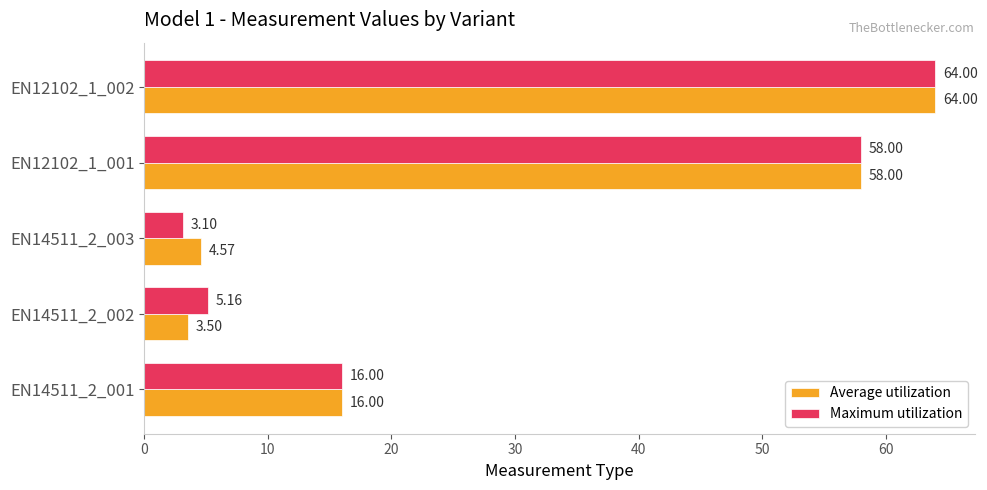

At EN14511_2_003, list the series in order from smallest to largest.

Maximum utilization, Average utilization